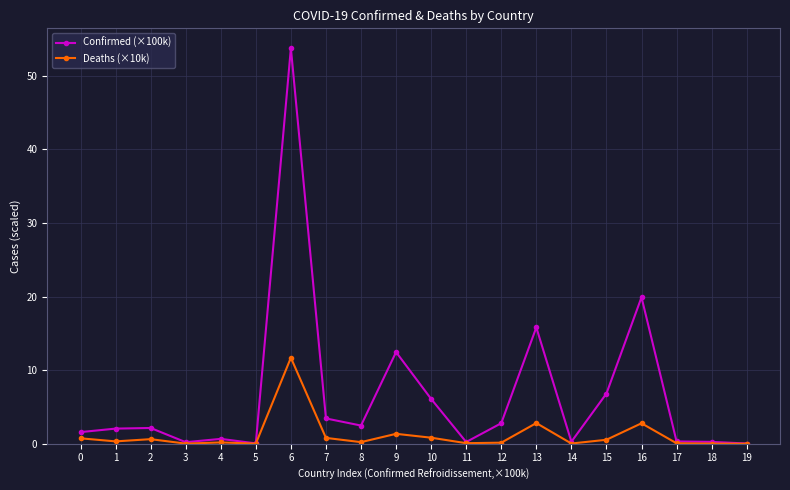

Rank the series by their maximum value, from highest to lowest.

Confirmed (×100k), Deaths (×10k)